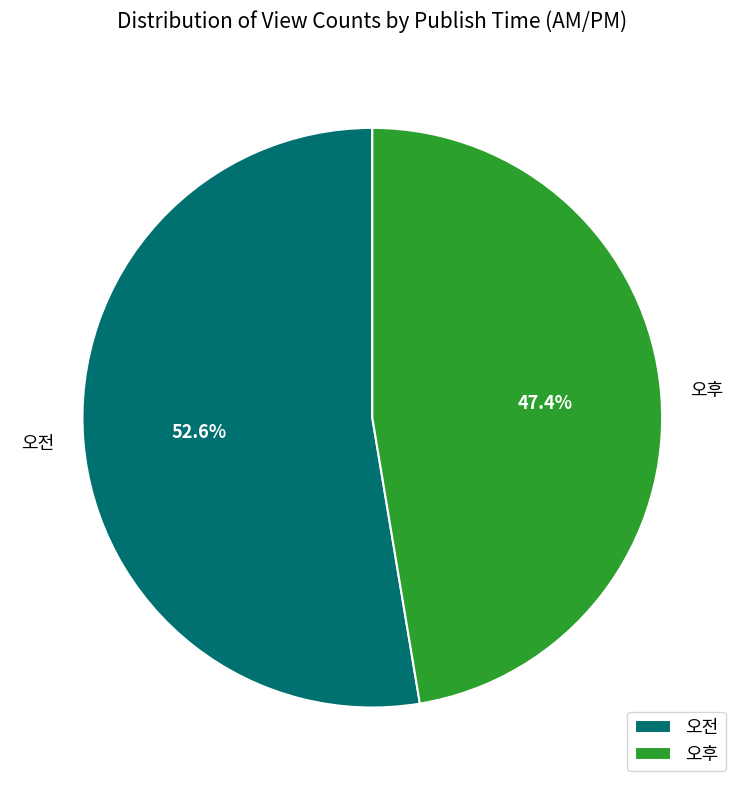

How many segments does this pie chart have?

2